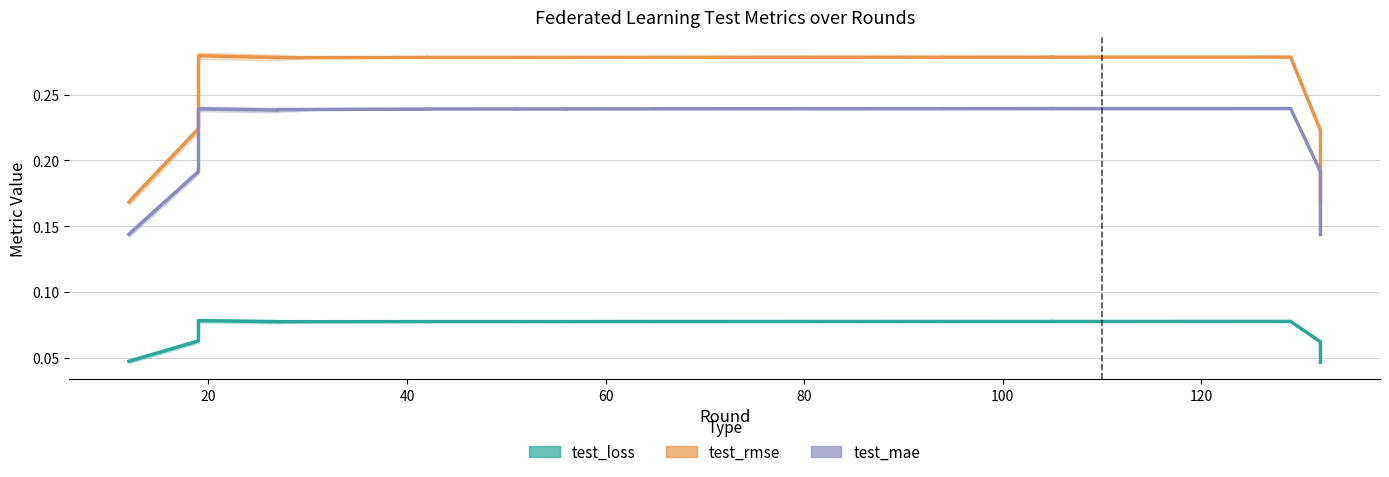

Which series has the largest range (max minus min)?

test_rmse